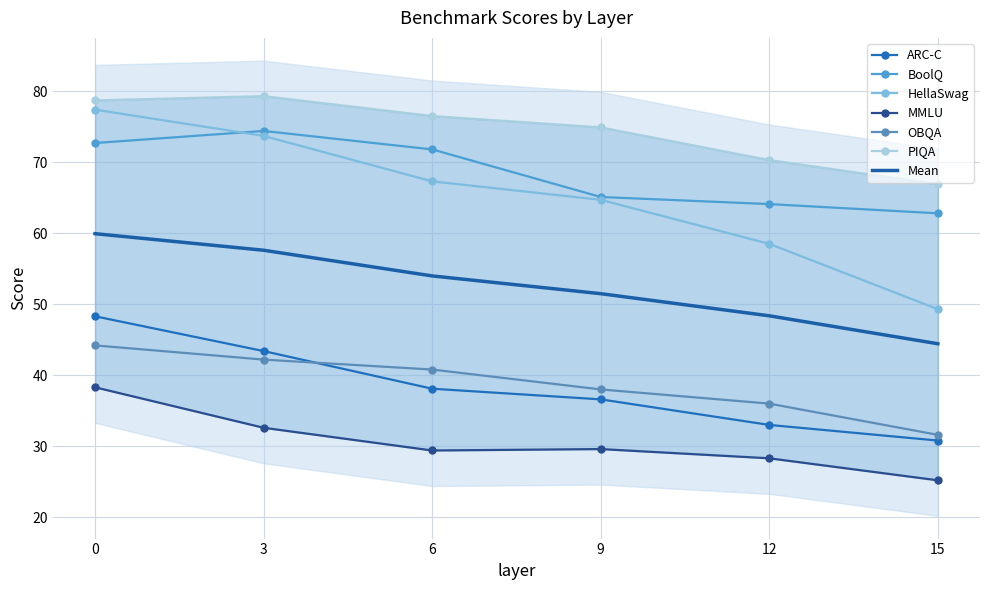

How many categories are shown in the chart?

6